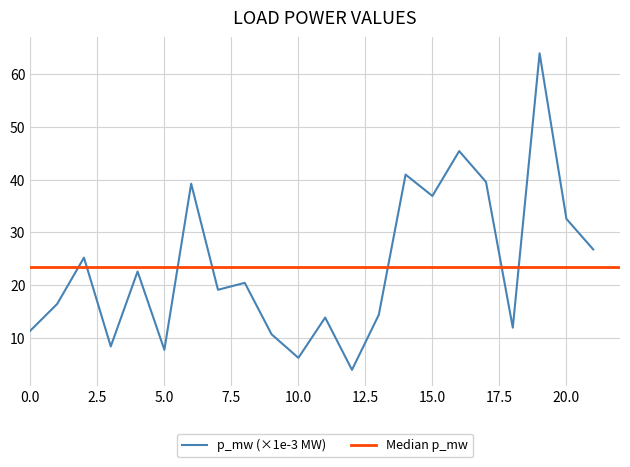

What is the sum of the values at 0 and 6?

50.6